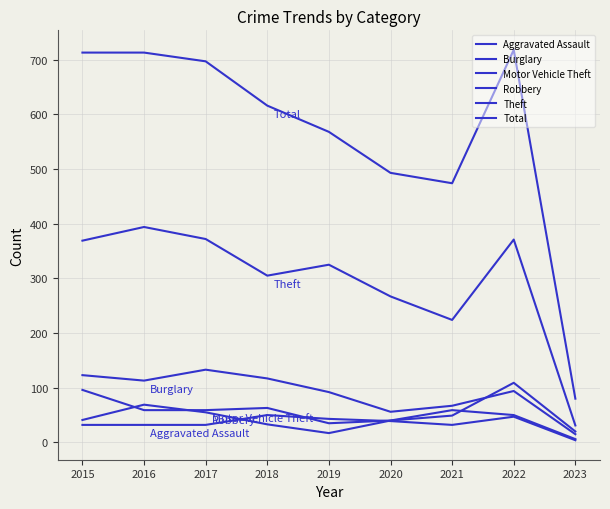

How many lines are shown in the chart?

6